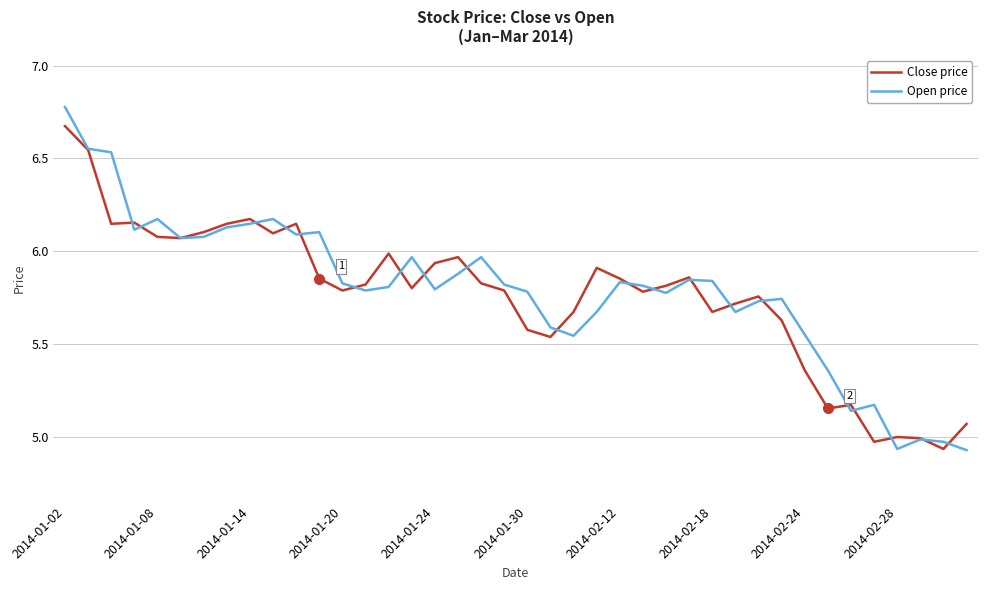

Which series has the largest range (max minus min)?

Open price